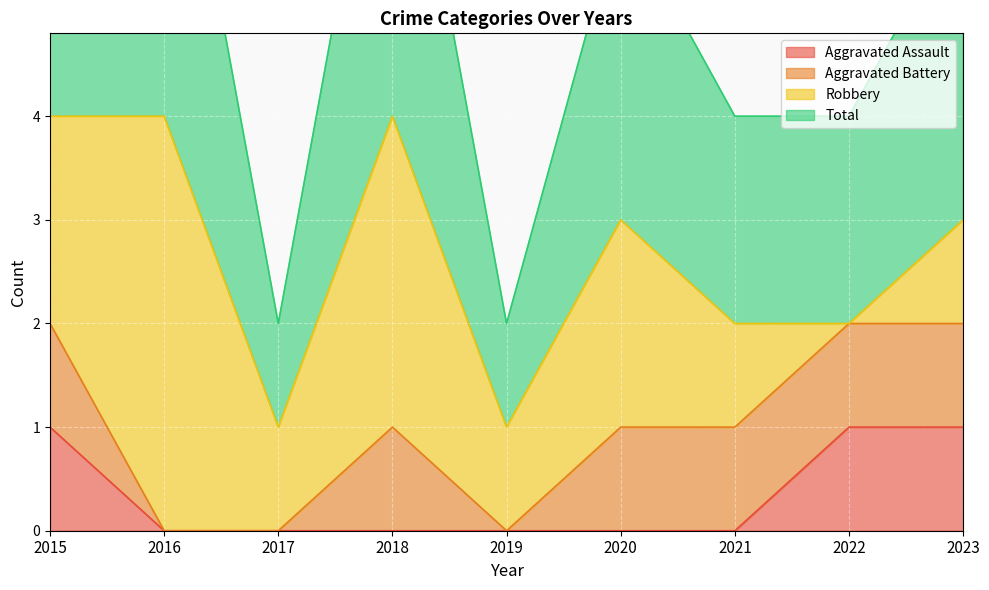

At which label is Total closest to 2?

2021